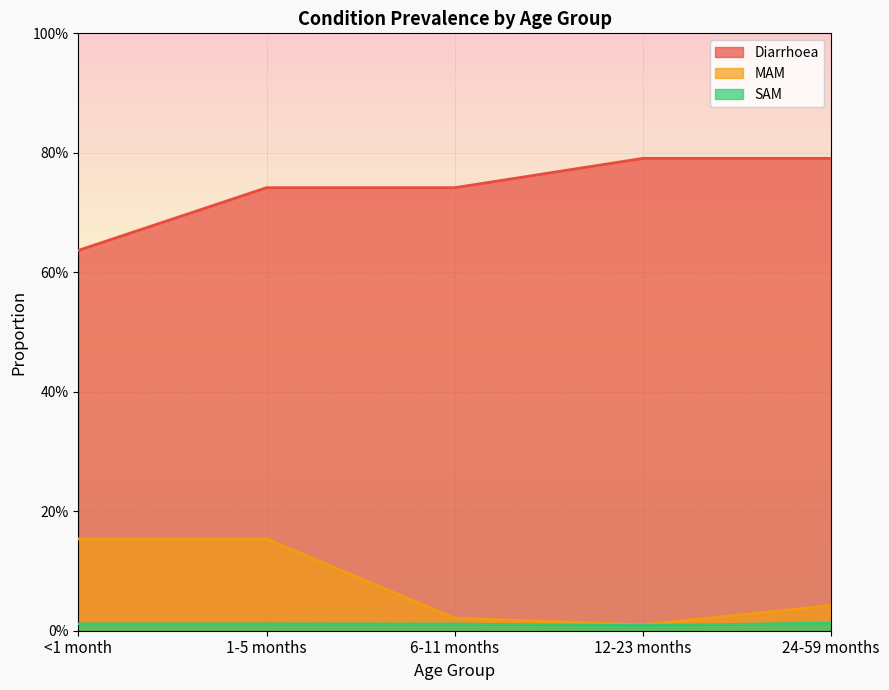

What is the value of the Diarrhoea point at the 1st from the left?

0.6